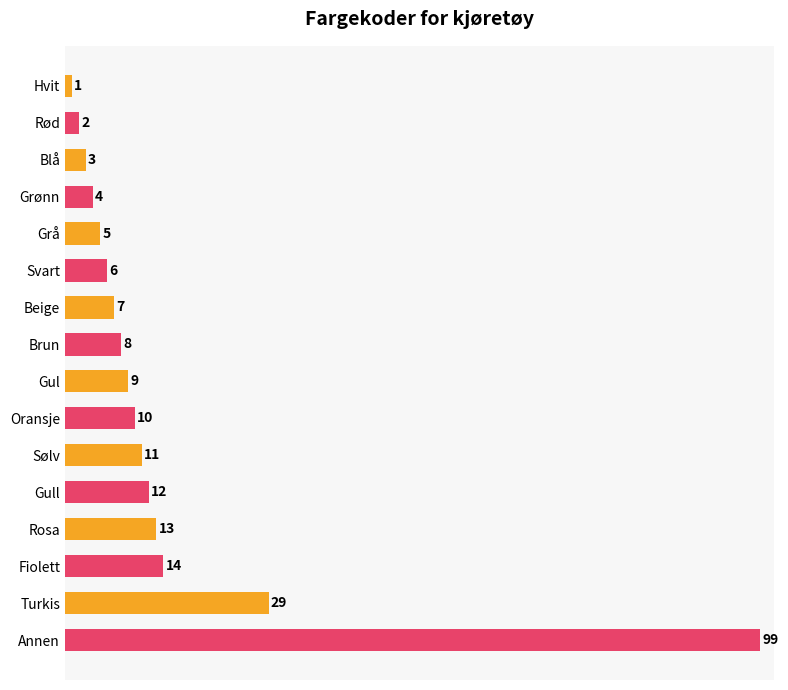

Does the chart contain stacked bars?

No